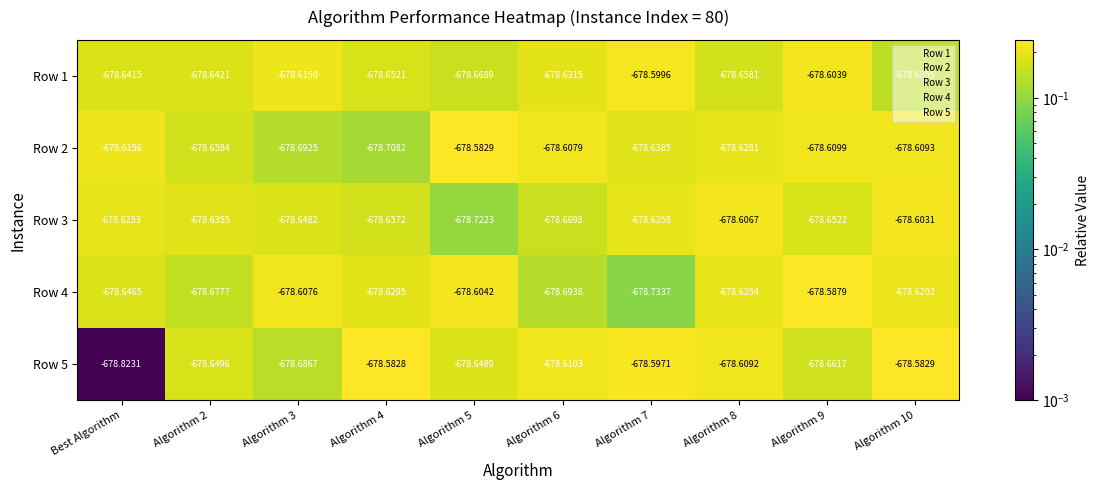

Which label corresponds to the smallest value in the chart?

Best Algorithm